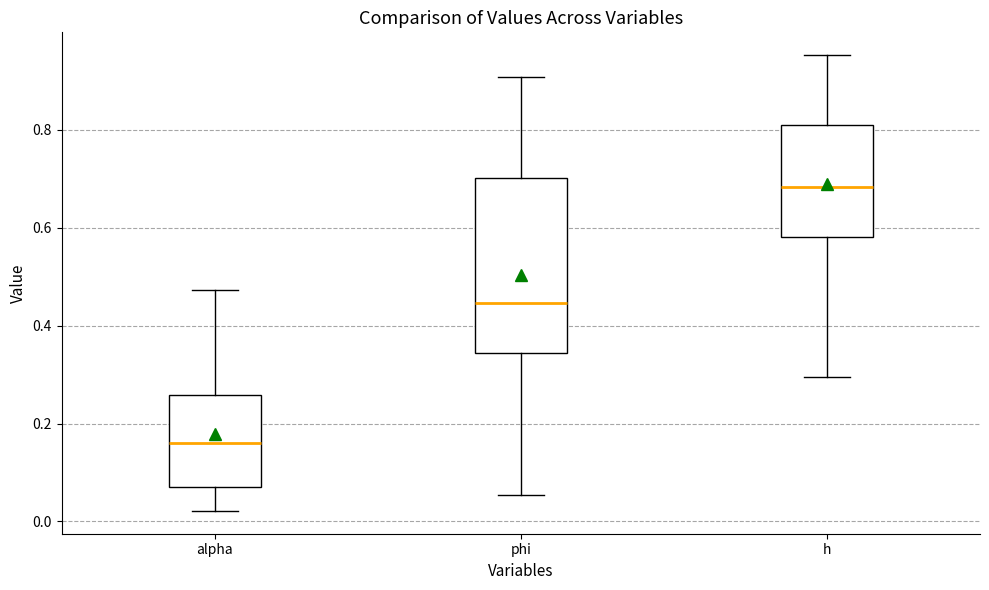

Comparing the boxes themselves (not the whiskers), which one is the tallest?

phi